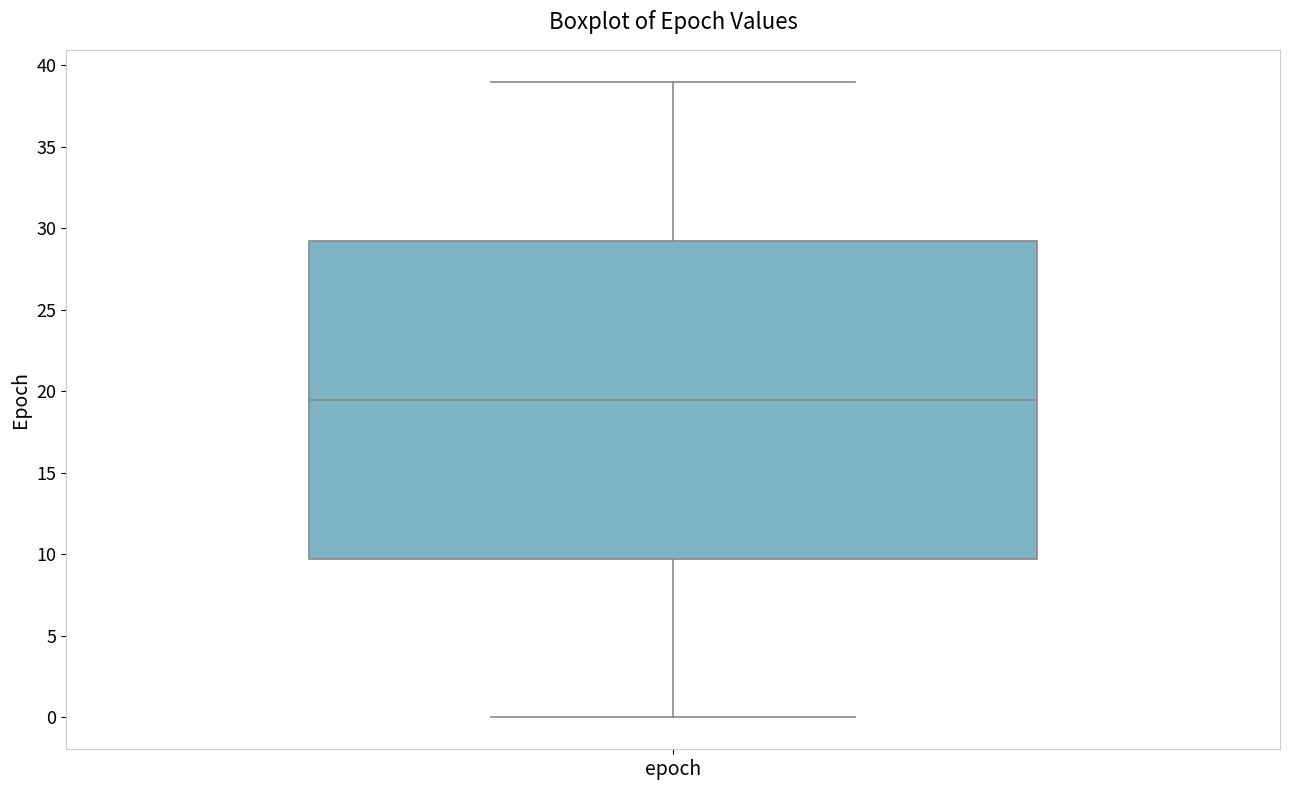

Transcribe this box plot: give where the median line is, the range the box spans, and where the two whiskers end, as read against the y-axis. The values are not printed on the chart, so give them approximately, as read against the axis.

median 19.5, box 10.0 to 29.5, whiskers 0.0 to 39.0